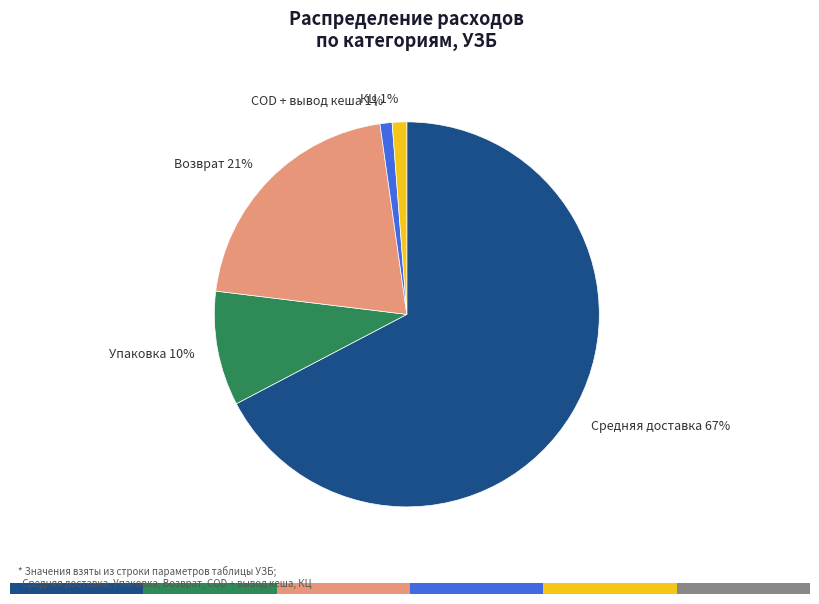

True or false: Возврат accounts for 21% of the total.

True